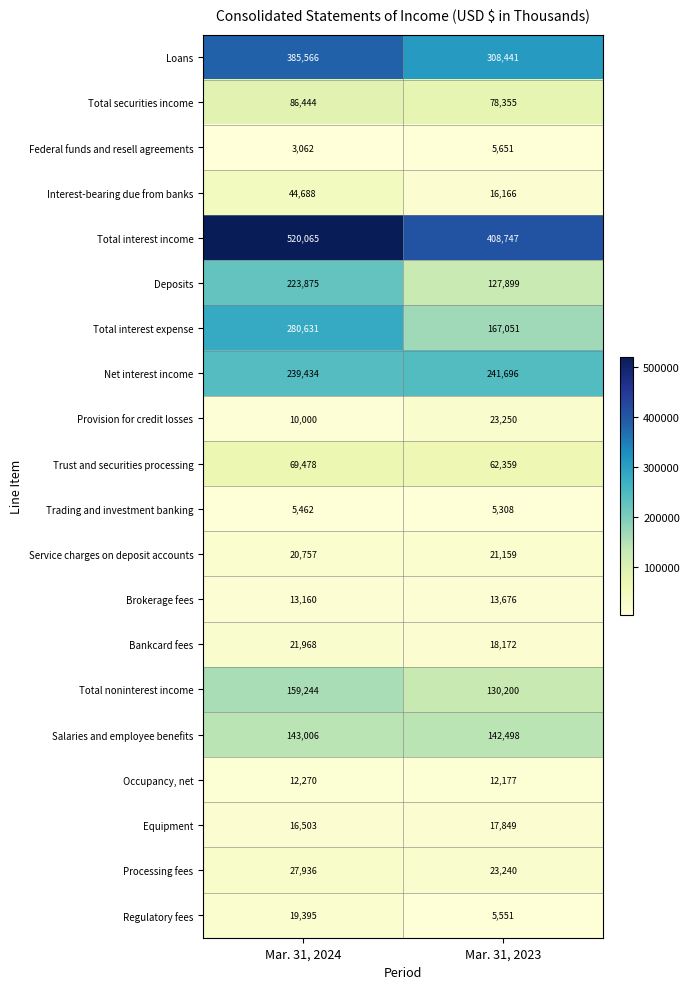

Which series changed the most between Mar. 31, 2024 and Mar. 31, 2023?

Total interest expense